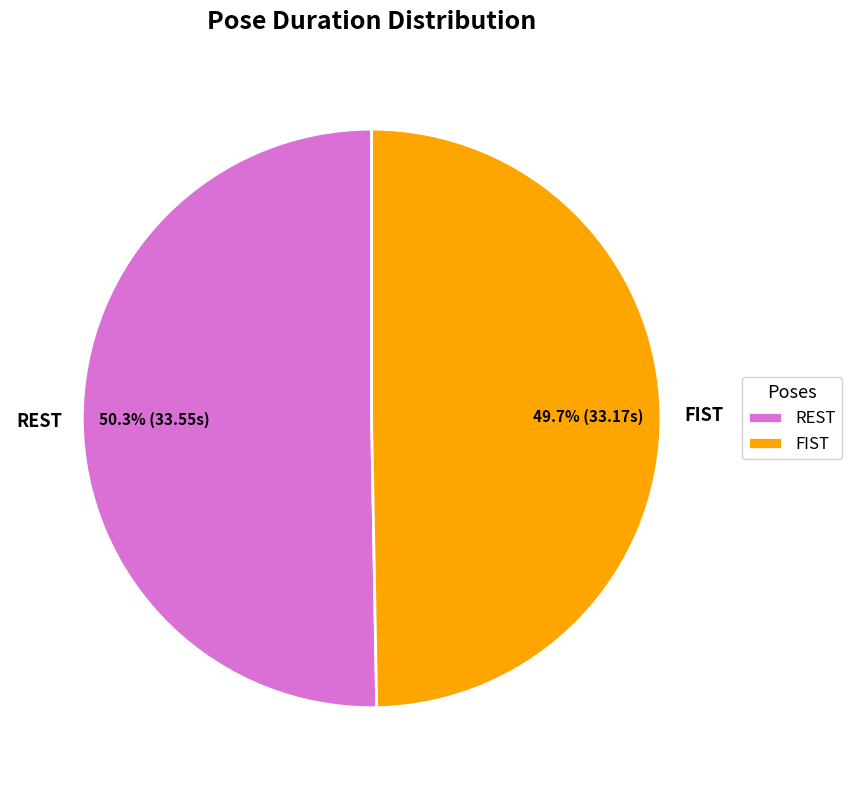

How many slices are in this pie chart?

2